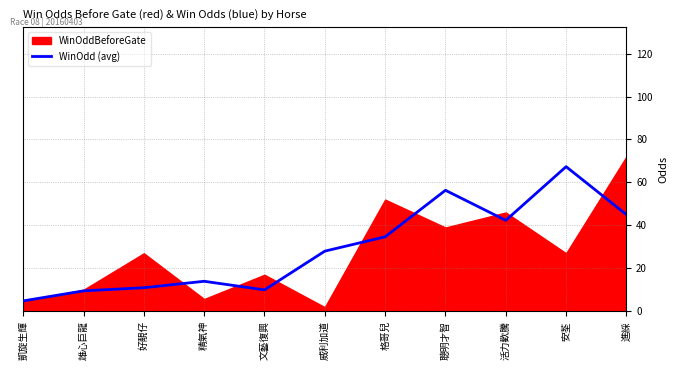

Reading right to left, transcribe all the data shown in this chart.

進綵=45.0	安荃=67.3	活力歡騰=42.3	聰明才智=56.3	格哥兒=34.7	威利加道=28.0	文藝復興=10.0	精氣神=14.0	好靚仔=11.0	雄心巨龍=9.5	凱旋生輝=4.8